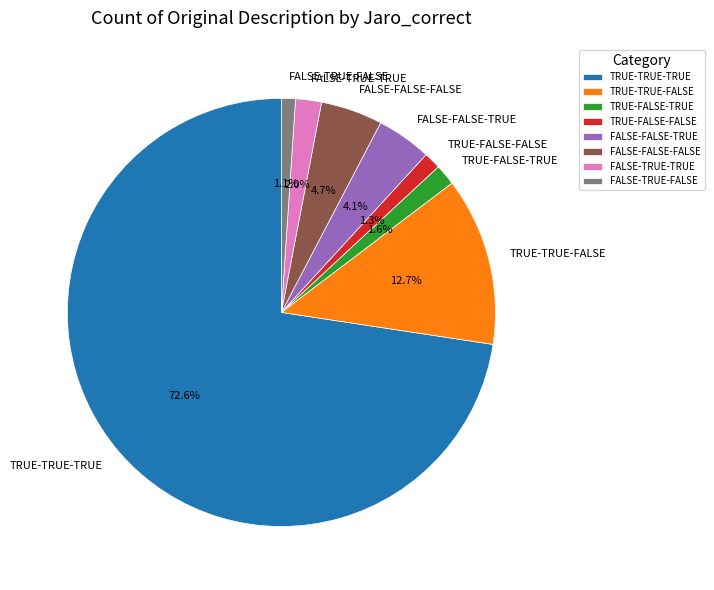

Is it true that TRUE-TRUE-FALSE is 13% of the pie?

True